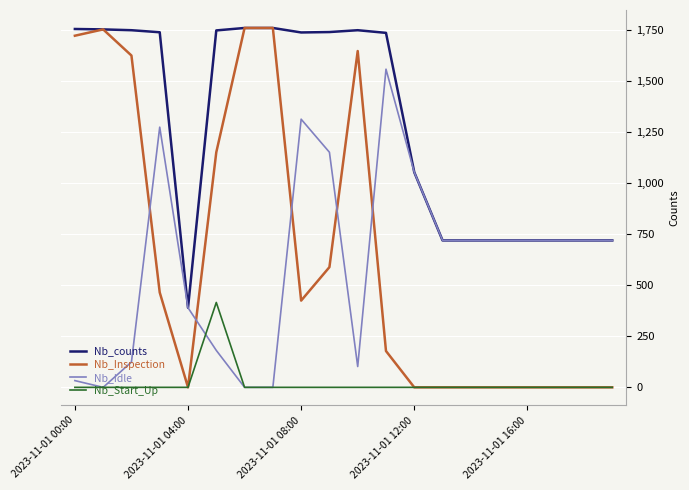

True or false: Nb_counts and Nb_Start_Up intersect in this chart.

False